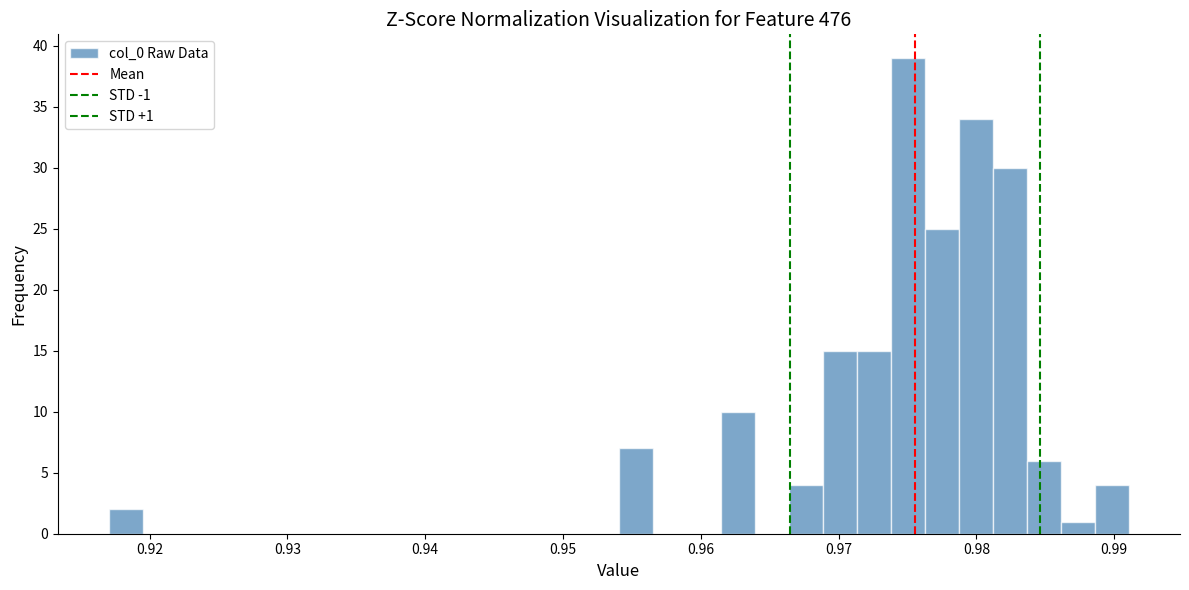

Read against the x-axis, roughly where is the centre of the tallest bar?

0.975